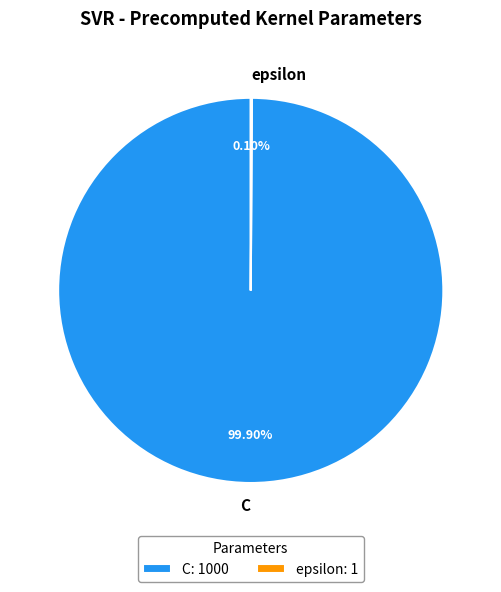

Which slice represents more than half of the pie?

C